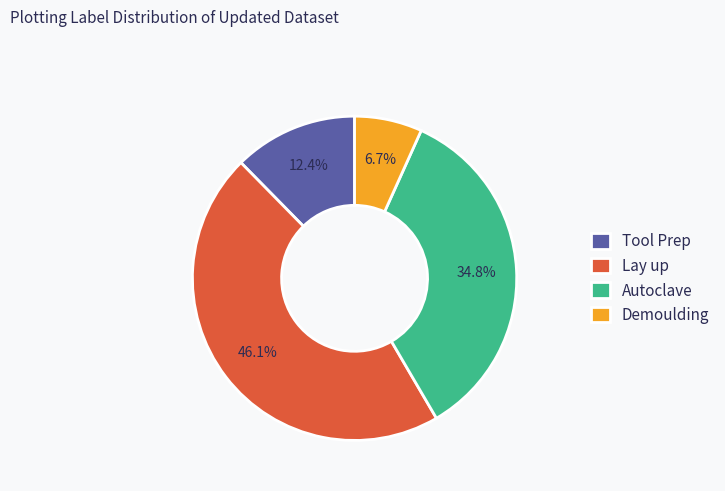

What portion of the pie excludes Demoulding?

93.3%